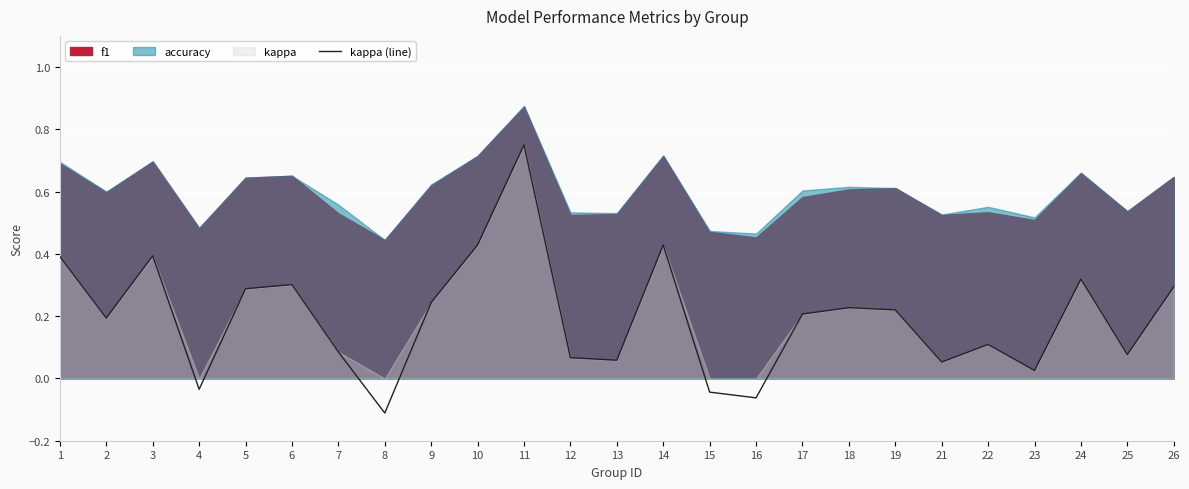

How many negative values are there?

4